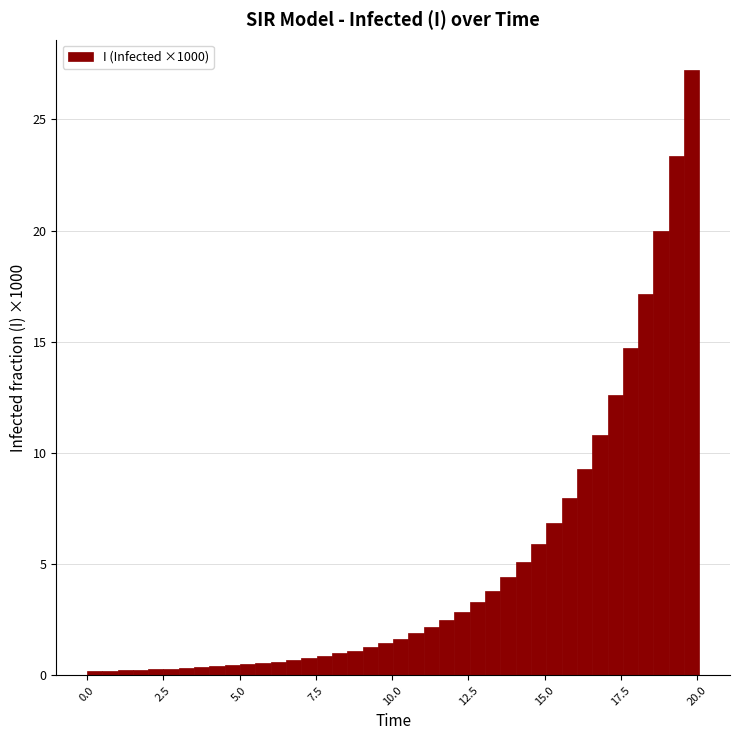

Read against the x-axis, roughly where is the centre of the tallest bar?

20.0